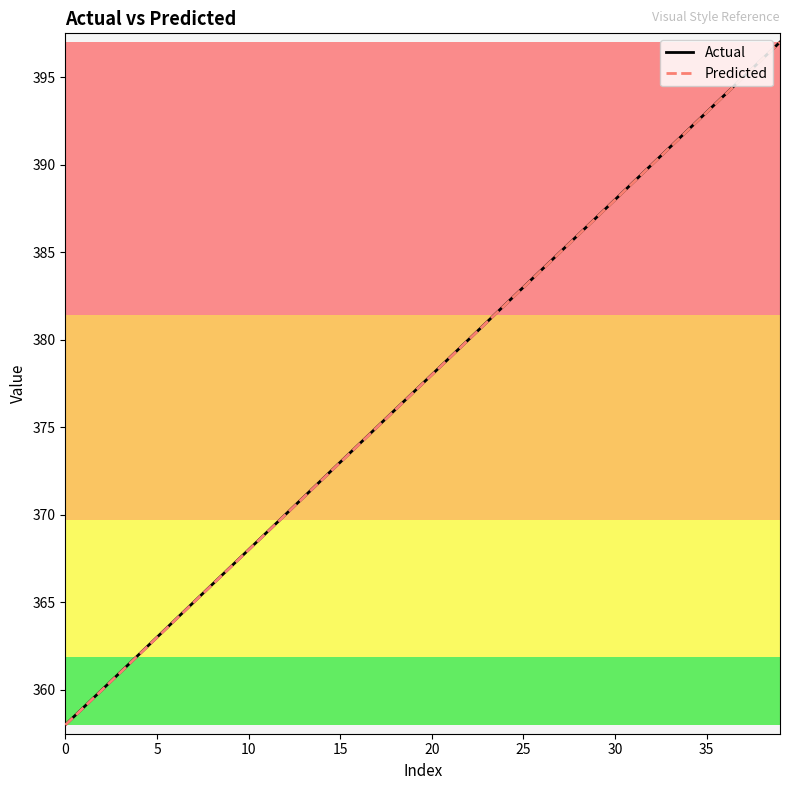

Which series has the widest spread of values?

Predicted